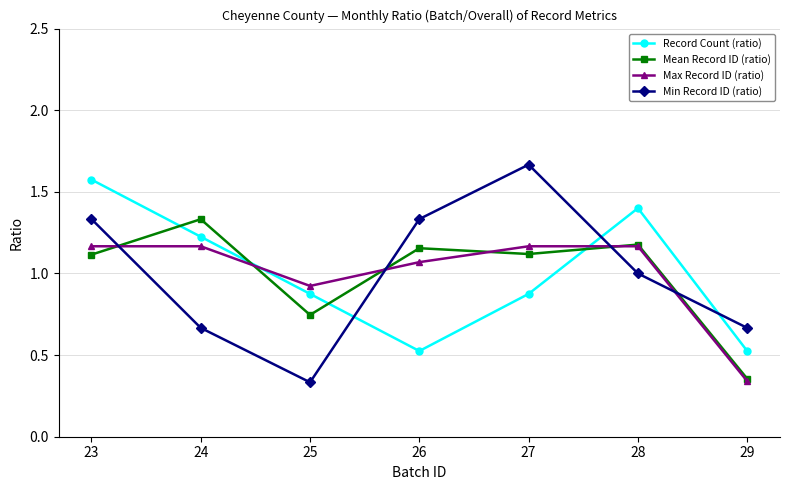

At which category does the chart reach its peak across all series?

27